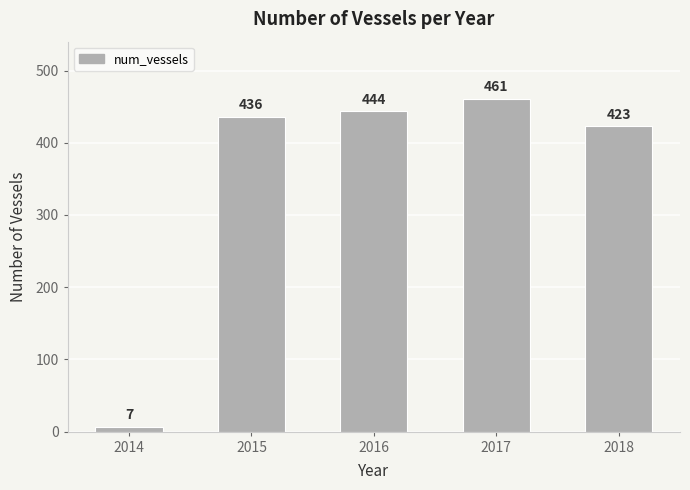

List the labels in order of value, largest first.

2017, 2016, 2015, 2018, 2014